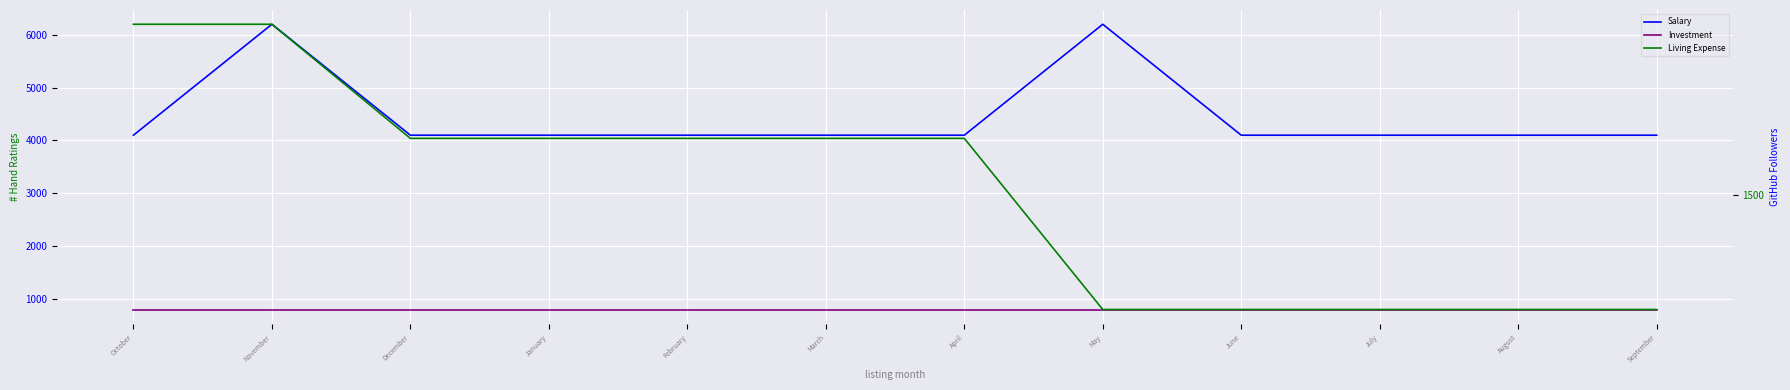

What is the approximate value of Salary at November, to the nearest 10?

6200